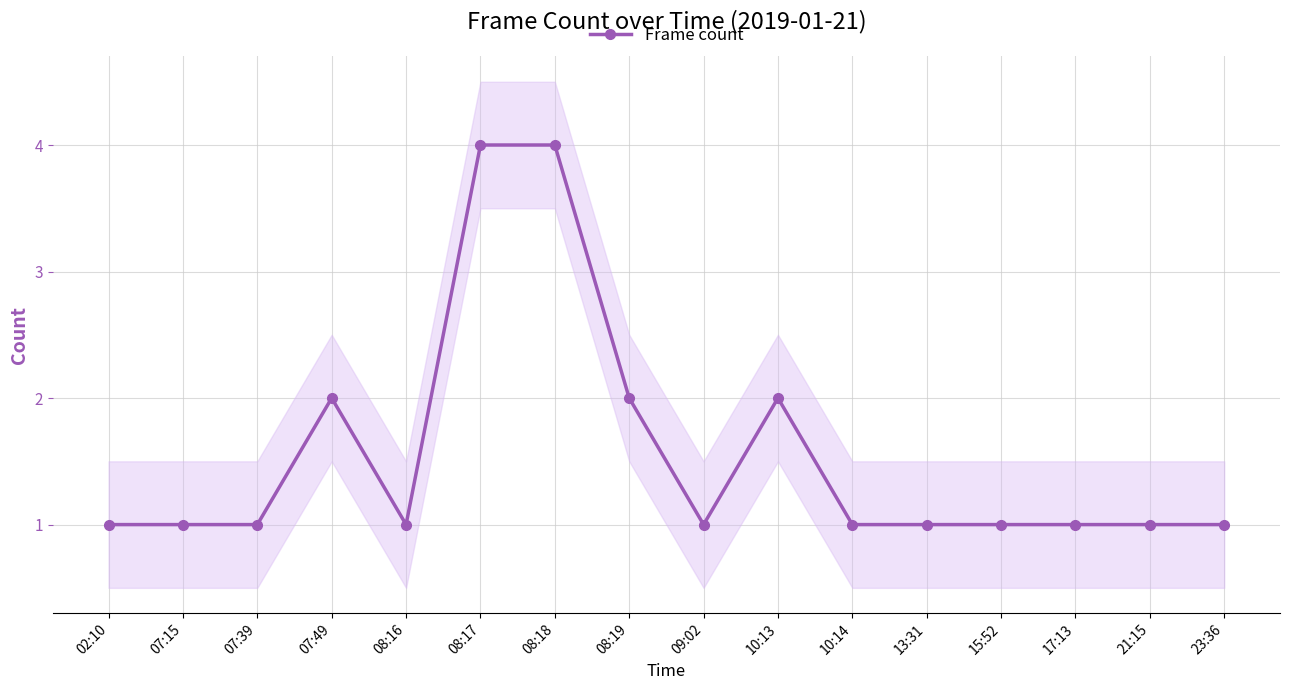

Where is the first local maximum?

07:49